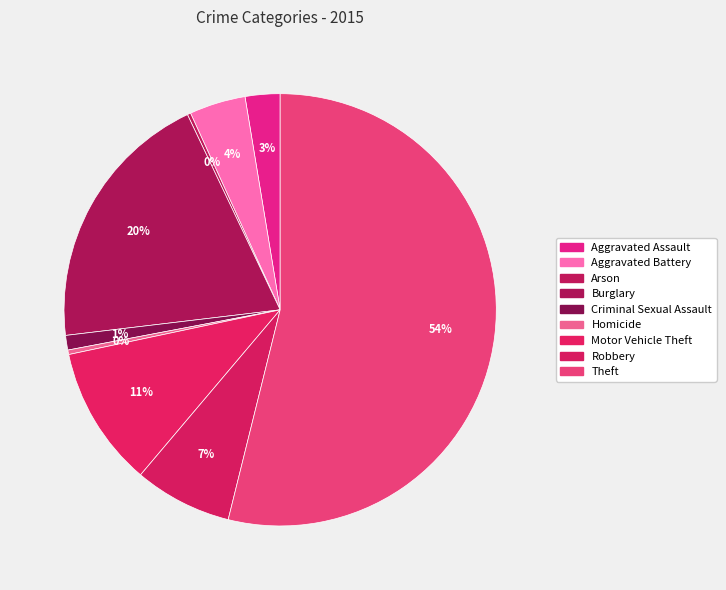

Between Aggravated Assault and Burglary, which is larger?

Burglary